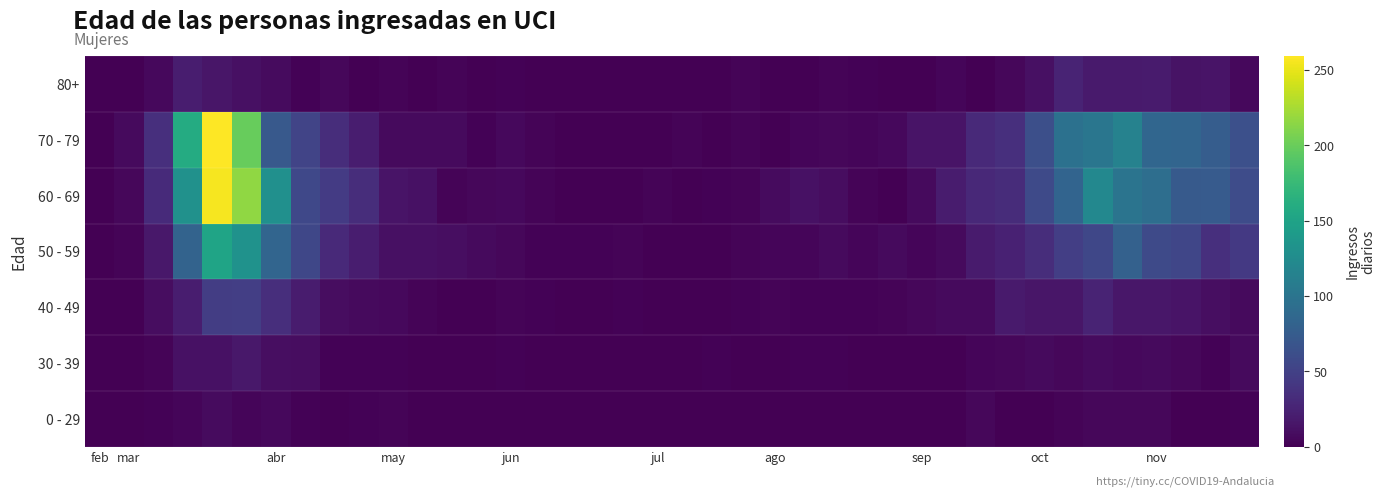

Reading right to left, what are all the values shown in this chart?

row_0: 2	0	1	5	5	5	3	1	0	5	1	0	0	0	0	1	1	0	1	0	0	0	1	0	0	0	0	0	1	3	2	1	2	6	4	8	4	2	0	0
row_1: 7	2	5	7	6	8	5	7	5	4	1	1	0	0	2	2	0	0	2	0	1	0	0	0	0	2	0	1	0	2	2	2	9	10	17	12	12	3	1	0
row_2: 7	10	14	16	16	25	15	15	18	7	7	5	3	2	2	2	3	2	1	0	1	2	1	1	2	3	1	0	3	6	7	9	20	34	47	46	21	9	1	1
row_3: 43	35	54	58	79	55	47	33	24	19	7	4	7	4	7	4	4	3	1	0	1	3	2	2	2	5	7	10	11	11	21	30	55	83	131	151	81	17	3	1
row_4: 59	73	72	93	100	121	82	58	32	29	20	7	1	3	9	12	8	3	2	0	3	0	0	1	3	6	5	3	12	14	33	45	56	129	216	255	130	31	5	1
row_5: 63	75	83	84	115	102	97	62	35	30	14	14	6	4	5	4	1	3	1	3	0	0	1	1	3	6	2	7	7	7	21	33	52	71	199	259	158	35	7	1
row_6: 6	14	13	19	18	18	25	11	5	1	4	0	0	2	3	1	1	3	1	0	0	0	0	1	0	2	1	3	0	3	0	5	2	8	11	15	21	6	1	0